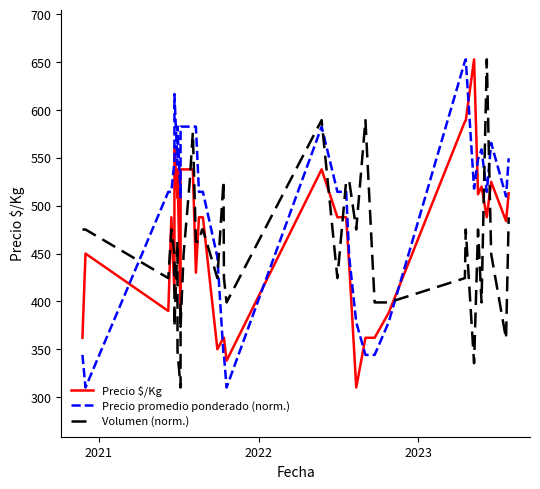

Where is the first local maximum for Precio $/Kg?

2021